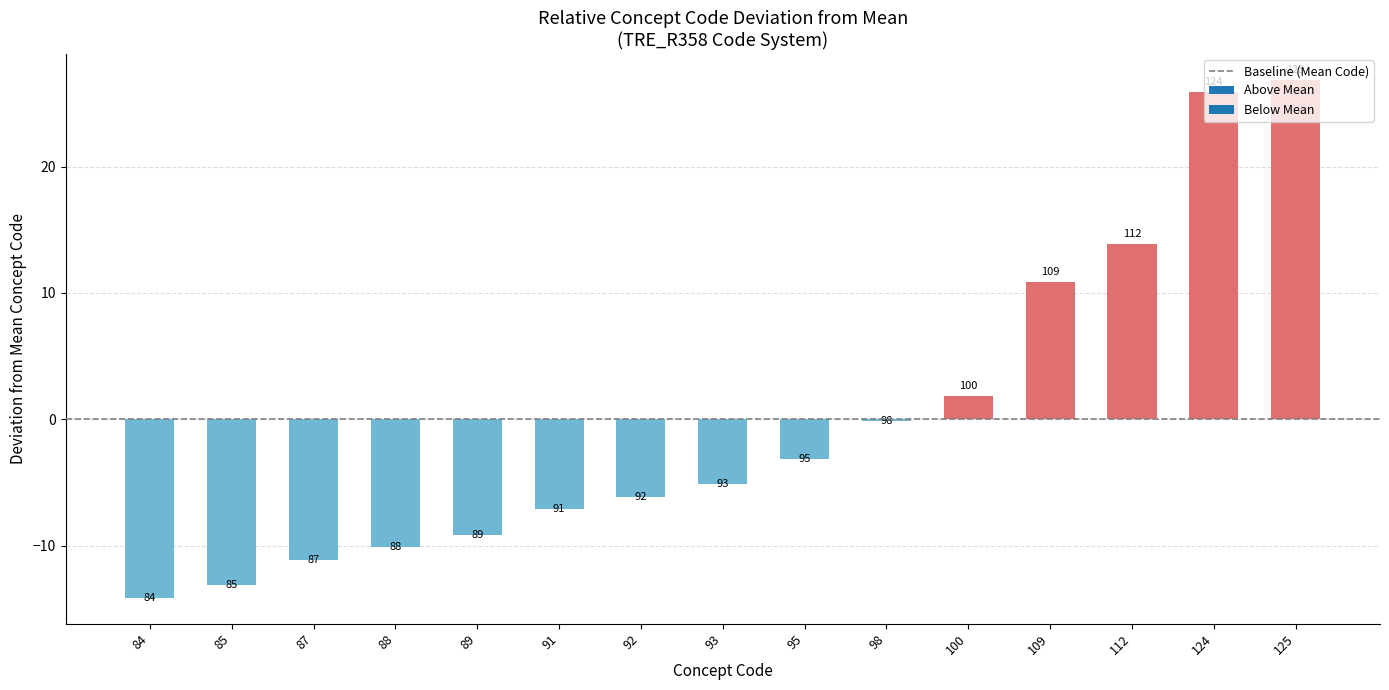

Are the bars horizontal?

No